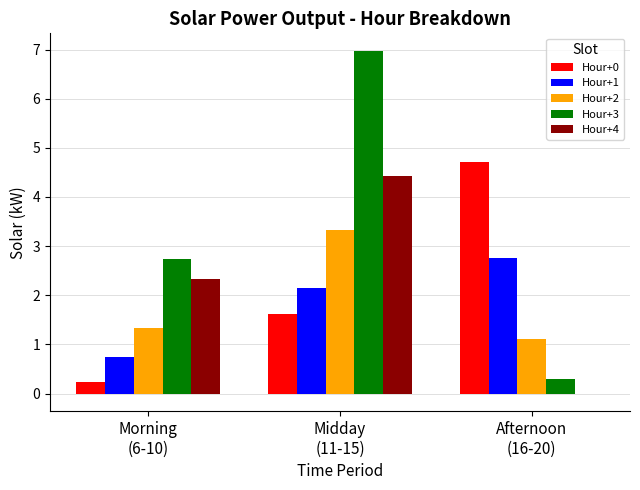

How many data points in Hour+4 are above 2?

2